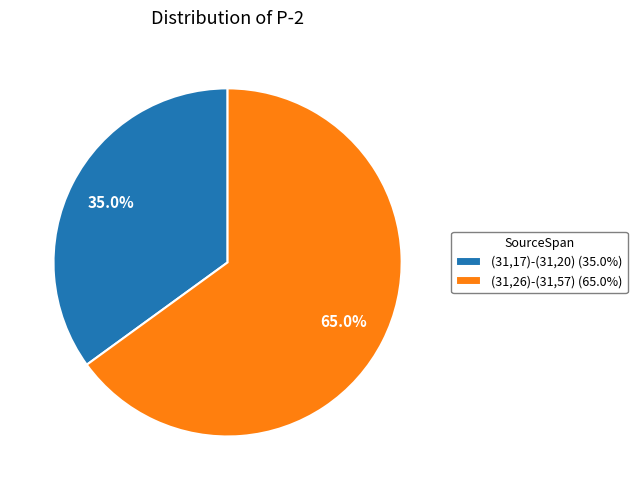

What is the majority slice?

(31,26)-(31,57)